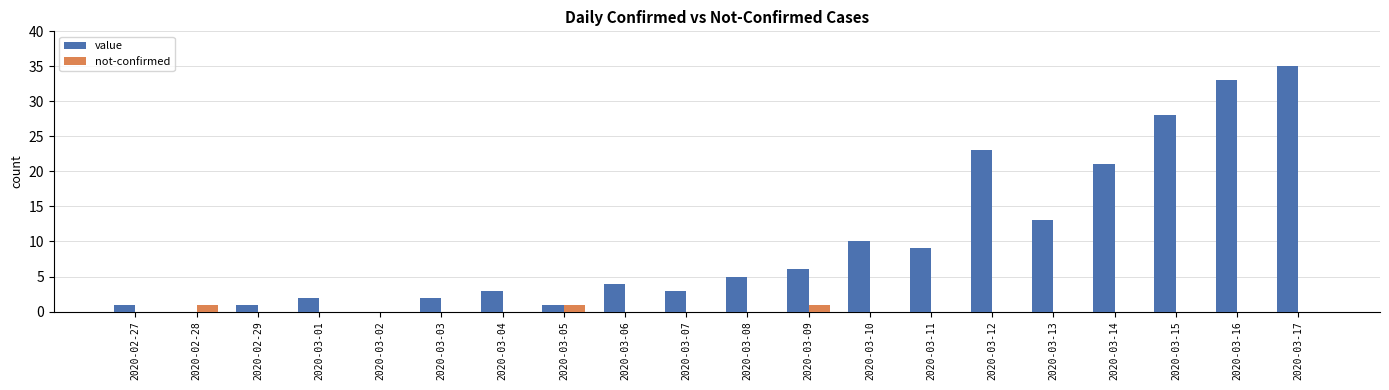

Does the chart contain stacked bars?

No